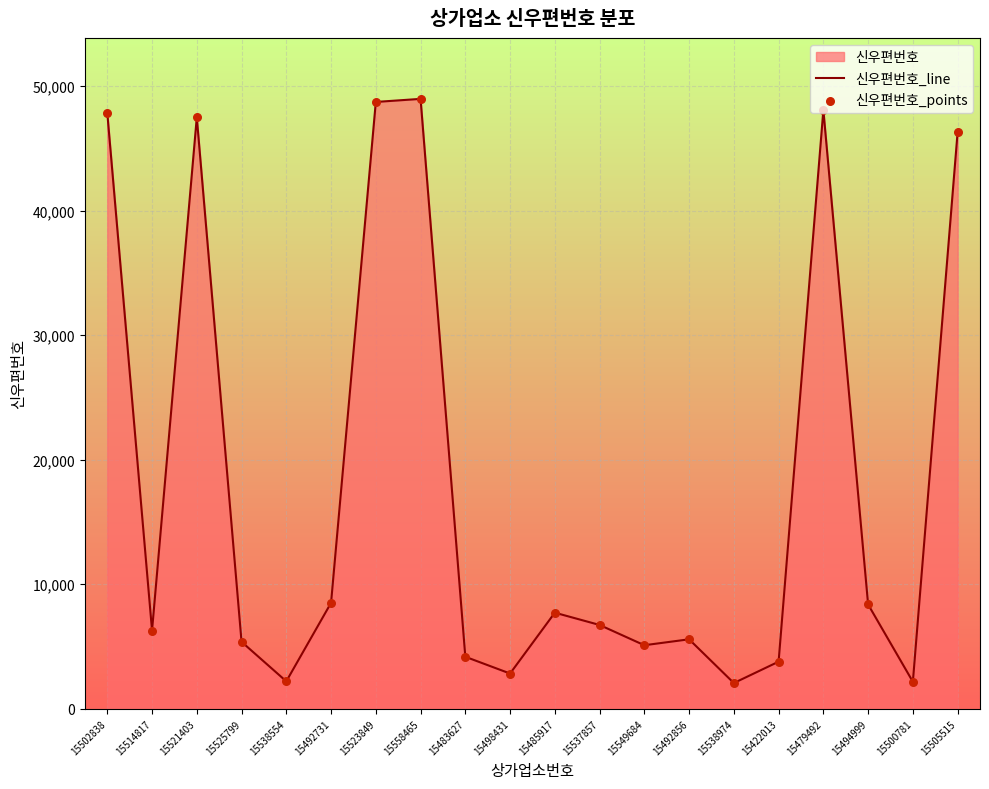

Is the value of 신우편번호_points at 15505515 greater than the value of 신우편번호_line at 15422013?

Yes